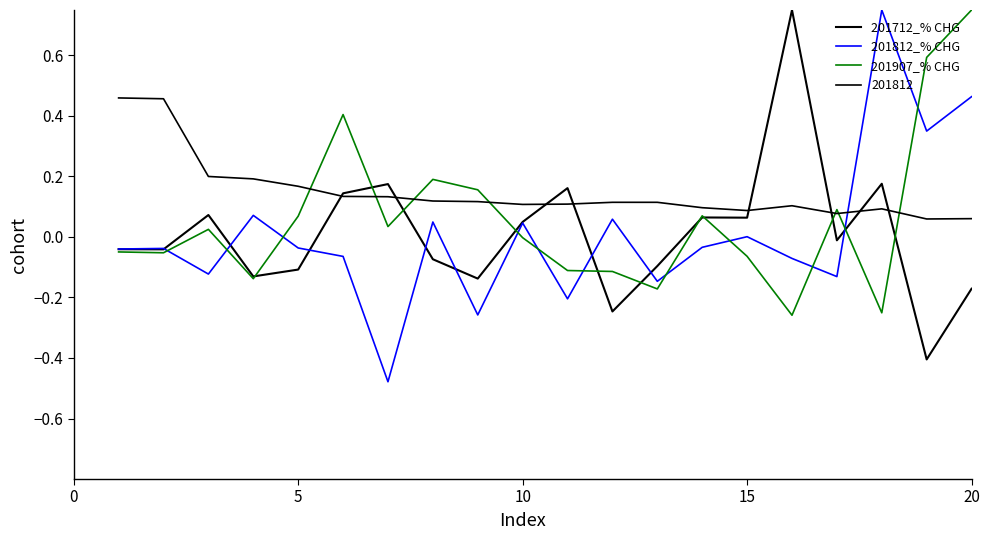

How many series are shown in this chart?

4